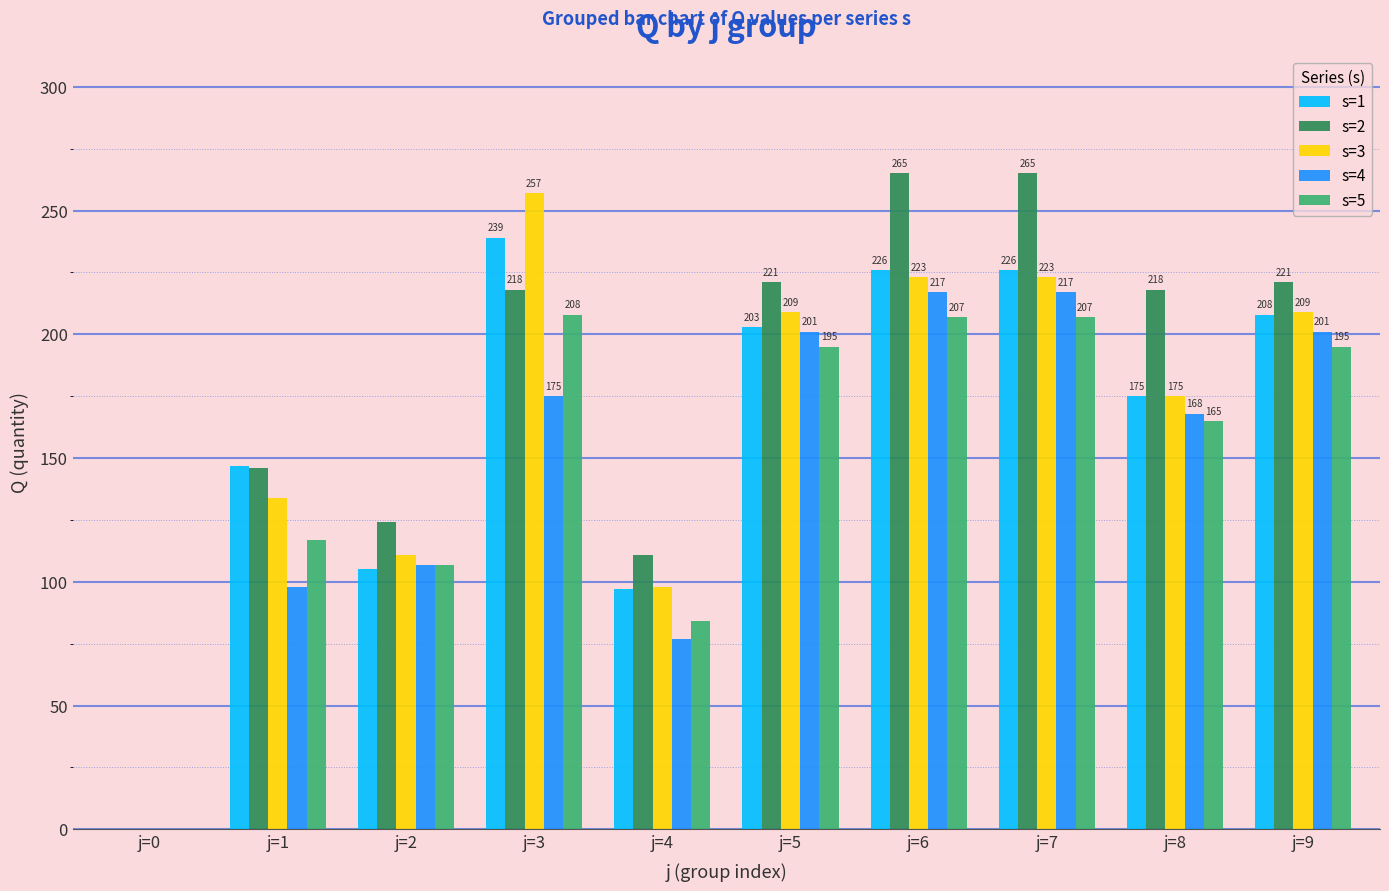

True or false: s=3 has a value of 367 at j=6.

False